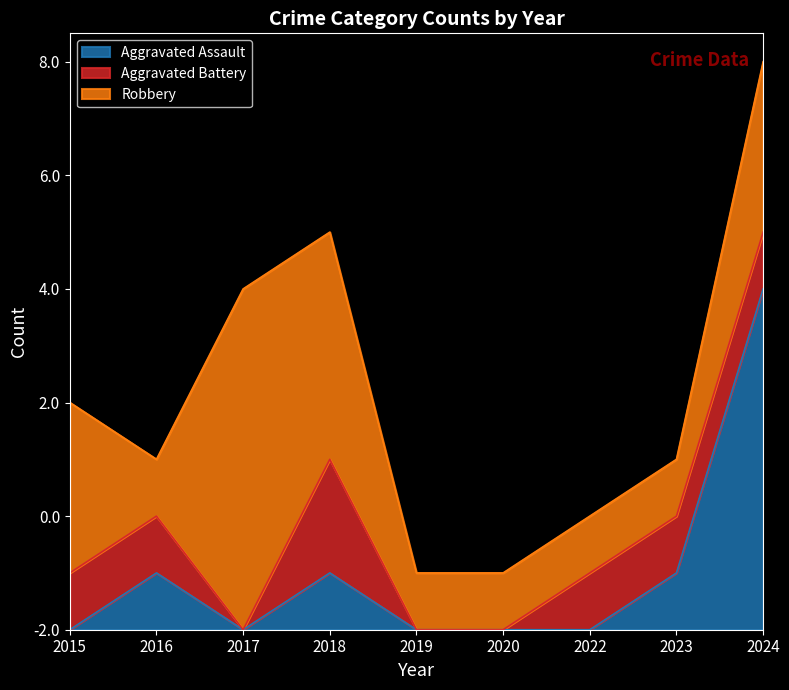

Which series has the largest total across all categories?

Robbery